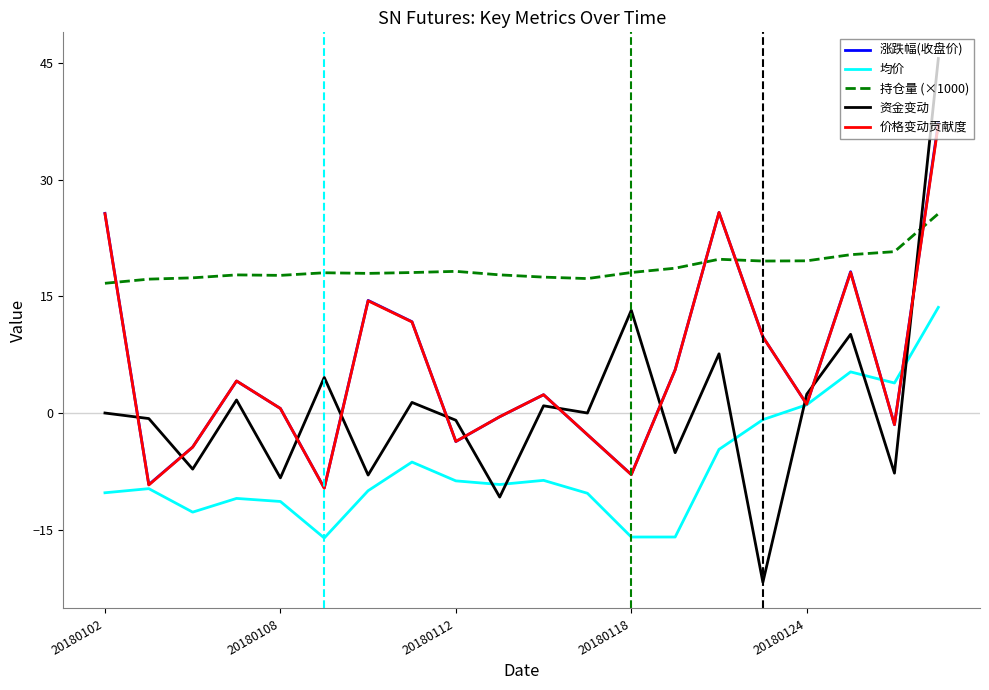

What is the minimum value shown in the chart?

-21.8